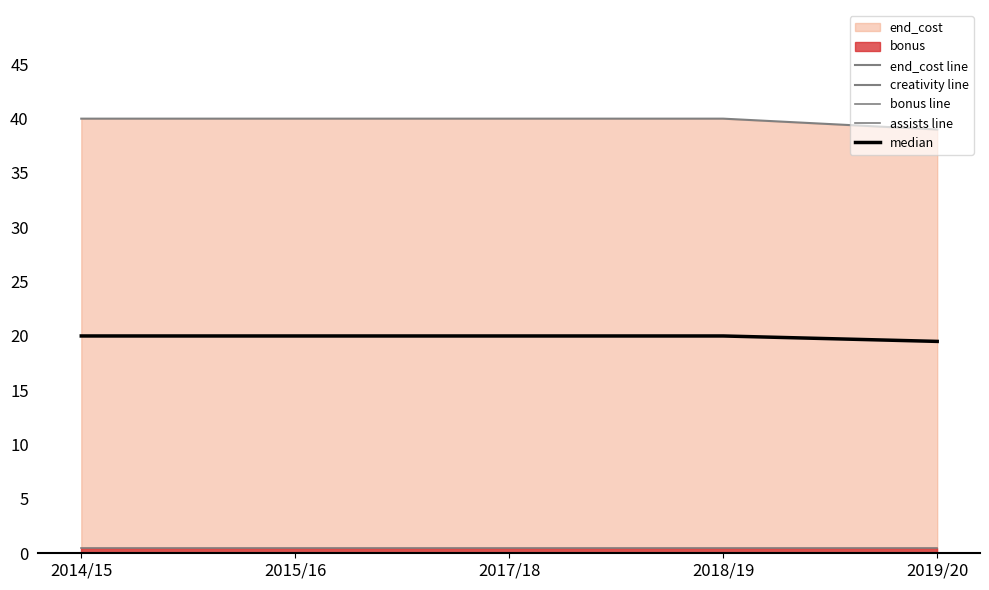

What is the maximum value for median?

20.0